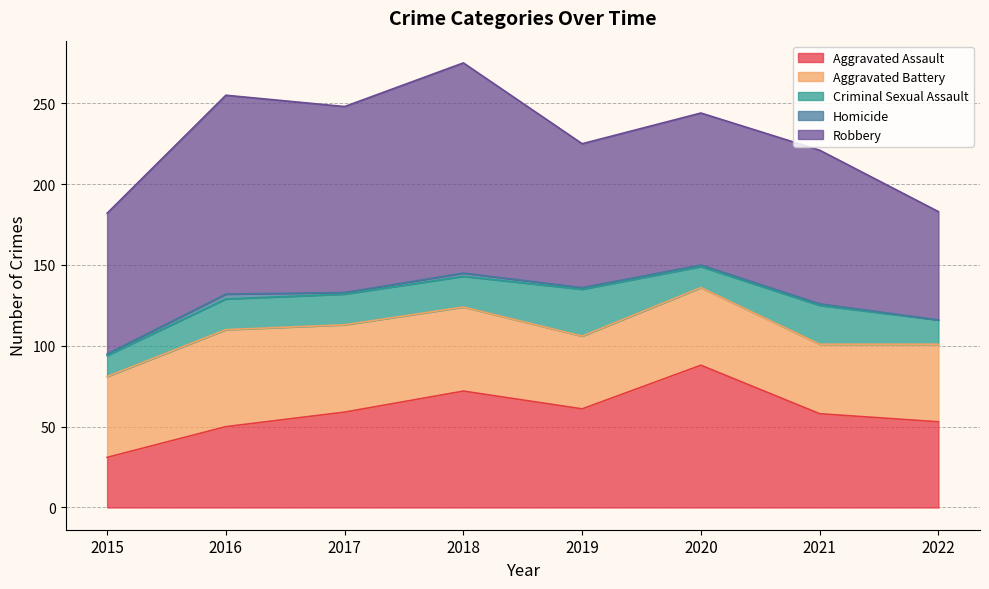

What are all the series names shown in the legend?

Aggravated Assault, Aggravated Battery, Criminal Sexual Assault, Homicide, Robbery